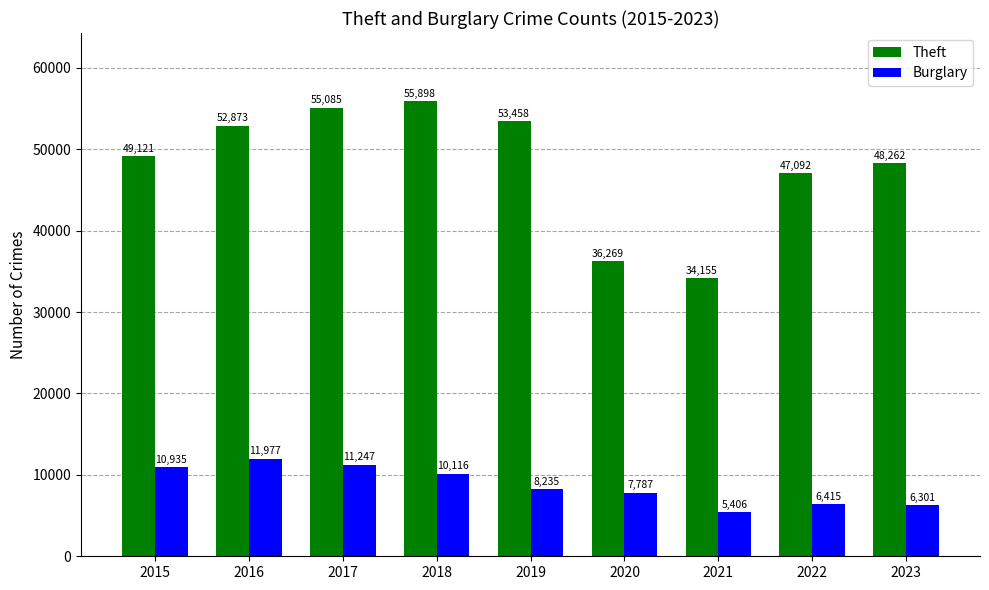

At which label does Burglary first exceed 8235?

2015